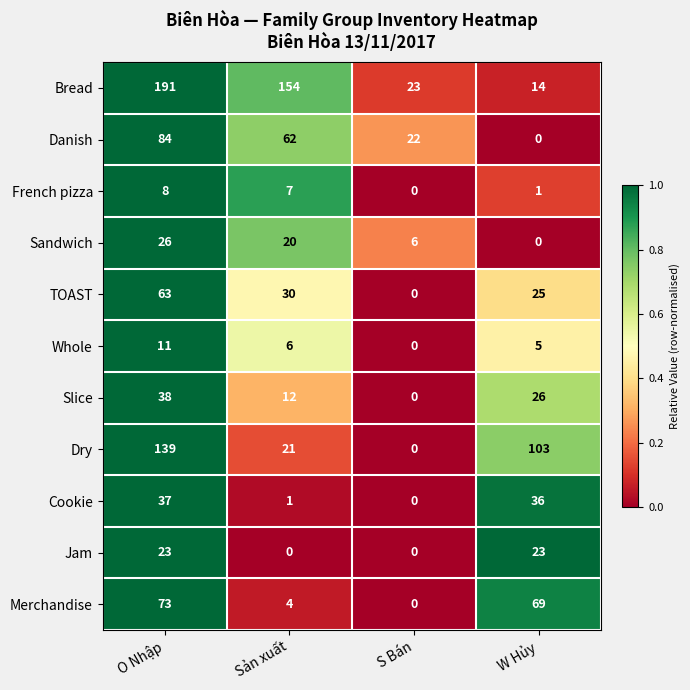

What is the maximum value for Merchandise?

73